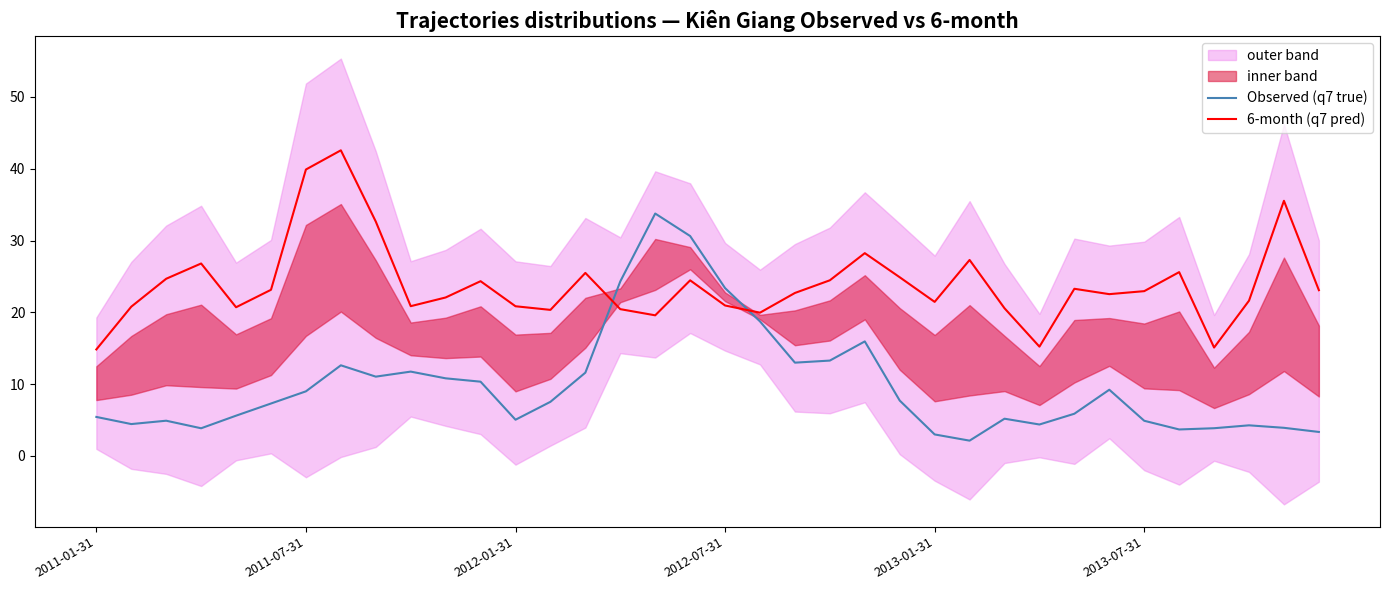

What is the lowest value of the 6-month (q7 pred) series?

14.8